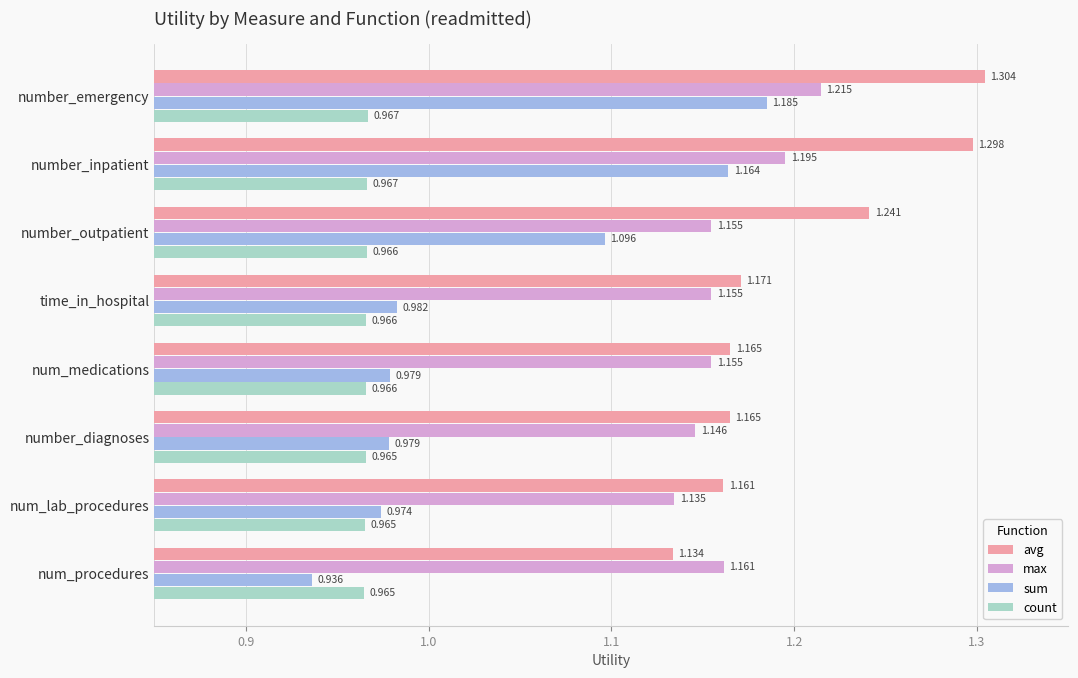

How many data points does each series have?

8